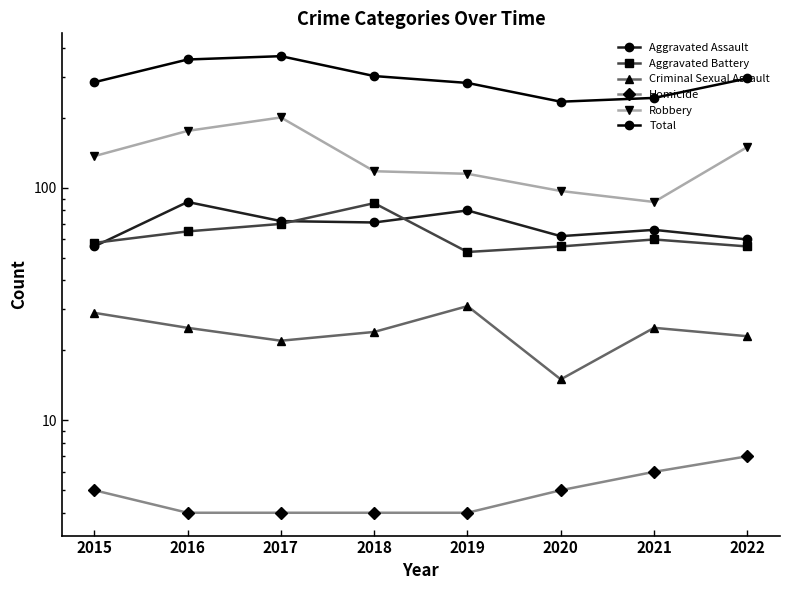

What is the value of the Total point at the 6th from the left?

235